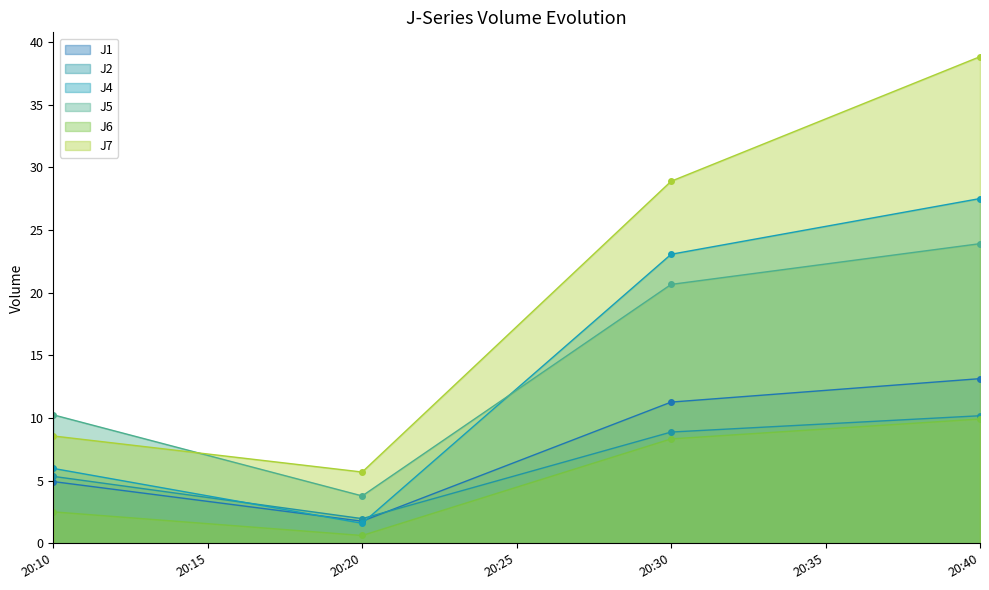

Which series changed the most between 20:20 and 20:40?

J7